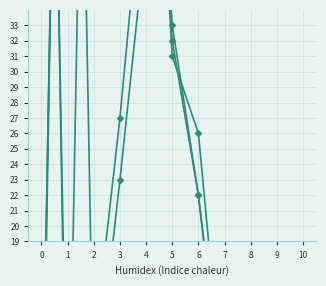

What is the total value across all series at 0?

203